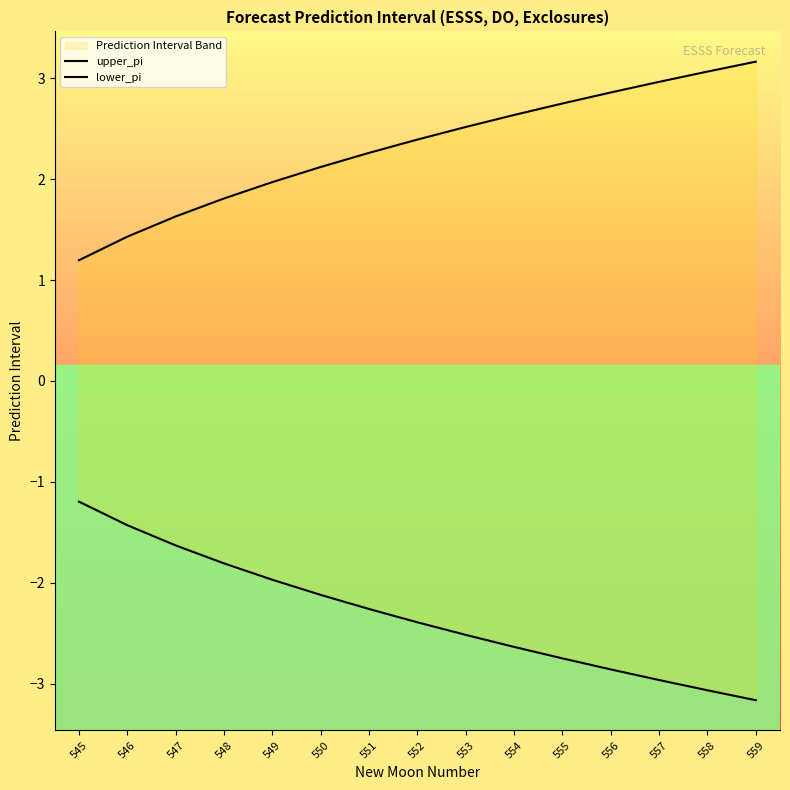

Where does the upper_pi series first go above 2?

550